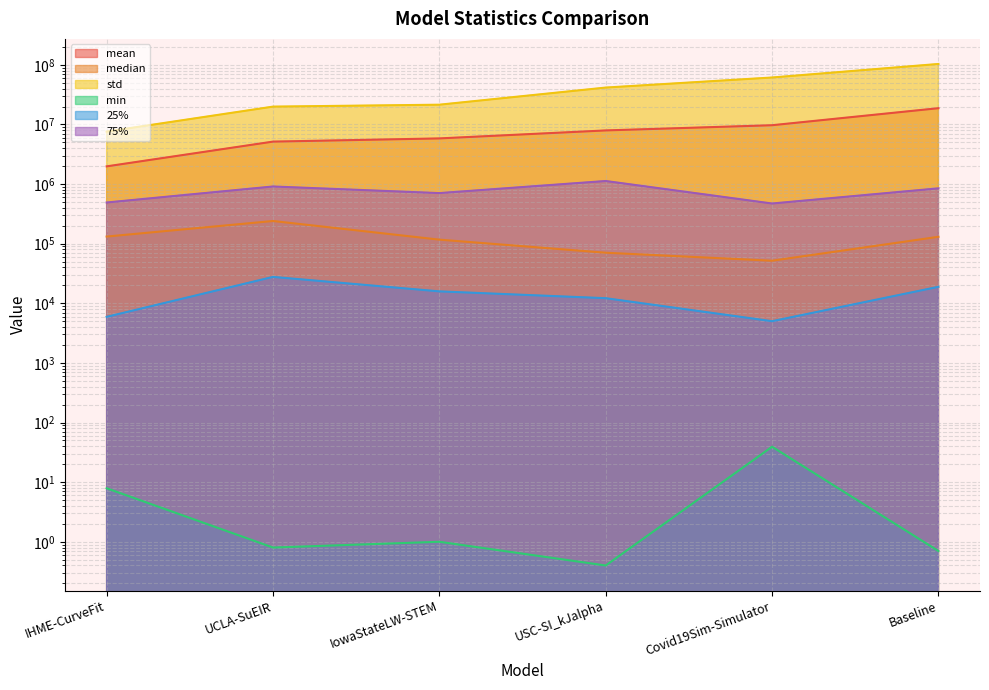

What is the spread (max minus min) of values at Covid19Sim-Simulator?

61355902.0